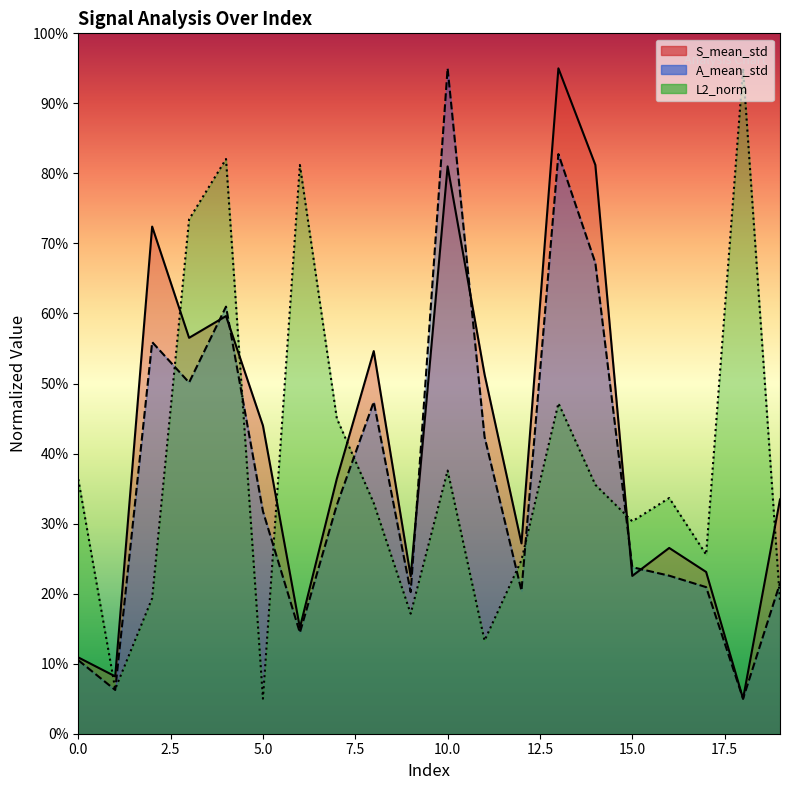

The S_mean_std series shows 190.0 at 13. True or false?

True